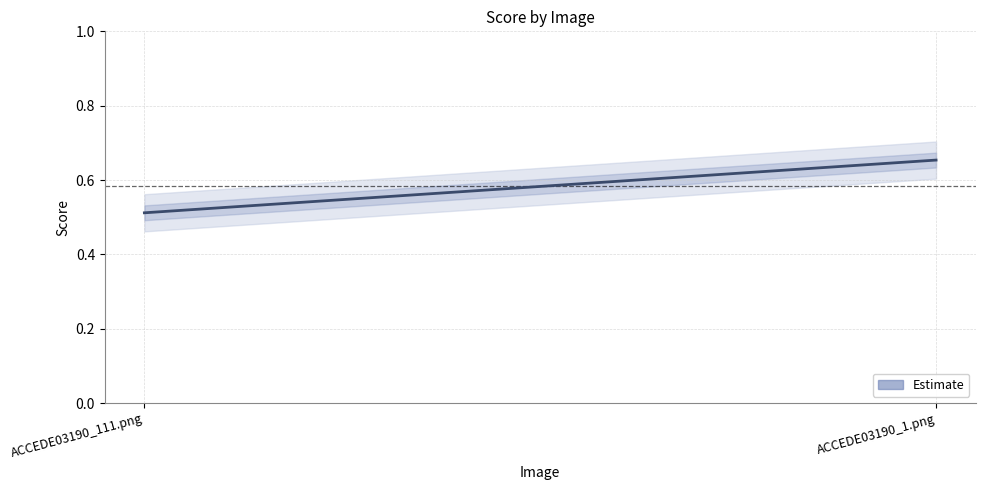

Reading left to right, what are all the values shown in this chart?

0.5	0.7